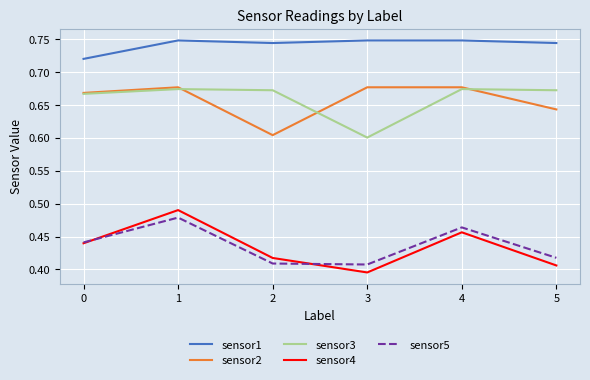

True or false: sensor4 and sensor2 intersect in this chart.

False